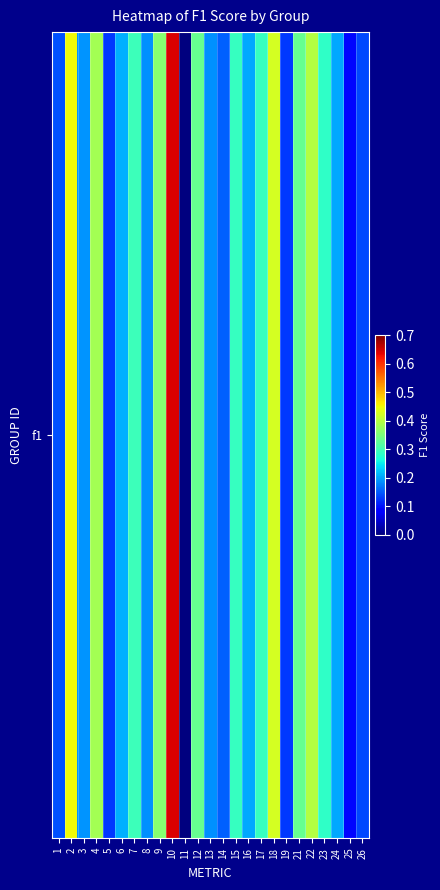

Reading left to right, extract all data points from this chart.

1=0.1	2=0.5	3=0.2	4=0.4	5=0.1	6=0.2	7=0.3	8=0.2	9=0.4	10=0.6	11=0.0	12=0.3	13=0.2	14=0.2	15=0.3	16=0.2	17=0.3	18=0.4	19=0.1	21=0.3	22=0.4	23=0.3	24=0.2	25=0.1	26=0.1